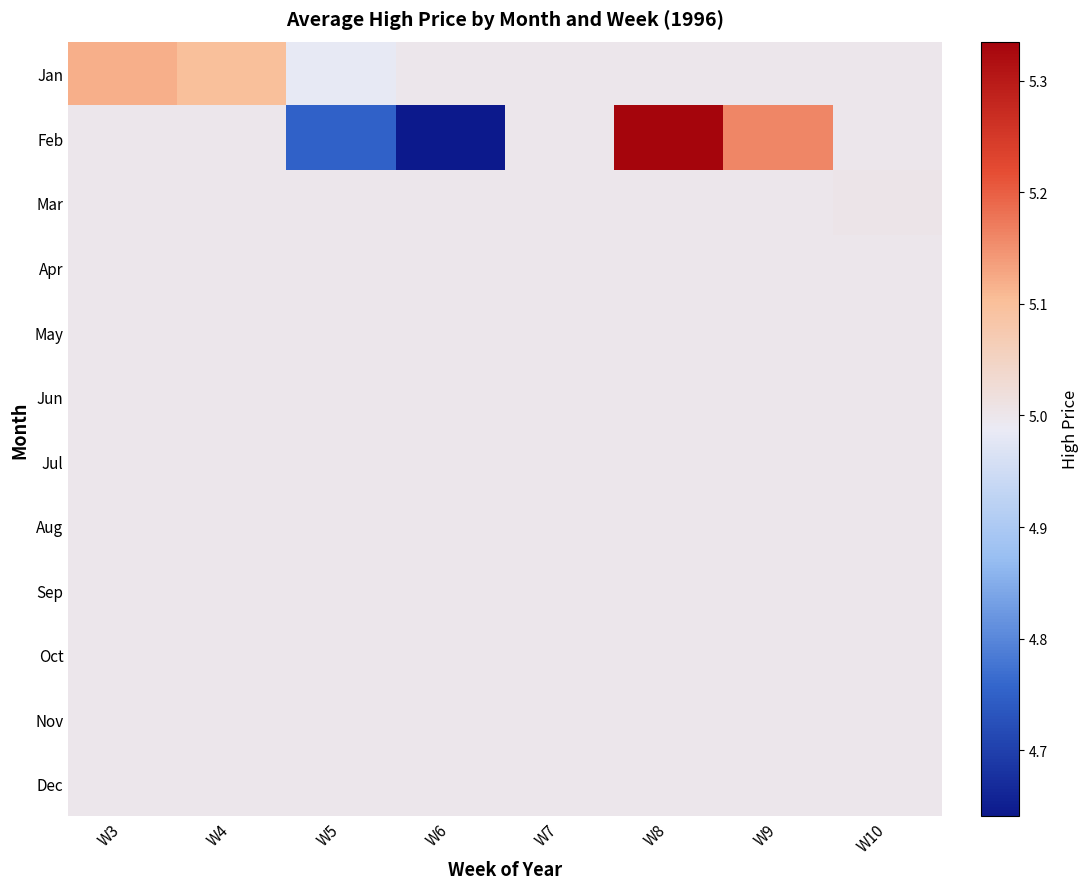

At which category is the sum across all series the highest?

W8